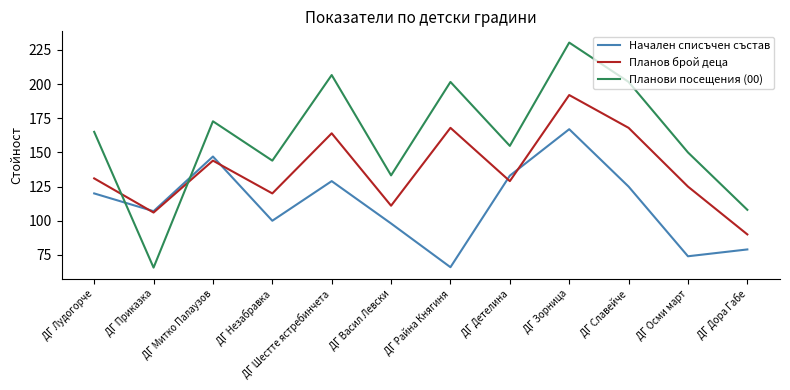

At which label is Планови посещения (00) closest to 148?

ДГ Осми март